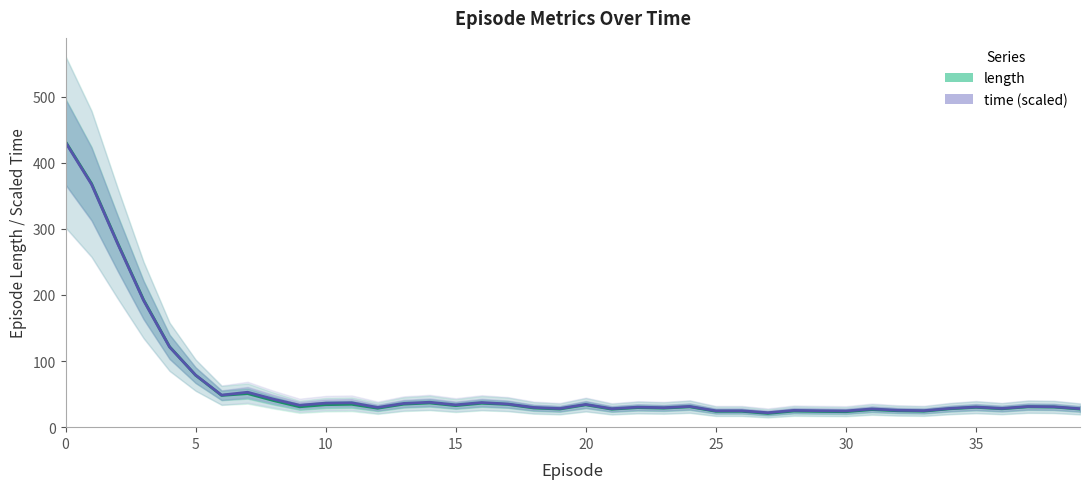

Which series ends up on top after the final intersection of length and time (scaled)?

time (scaled)